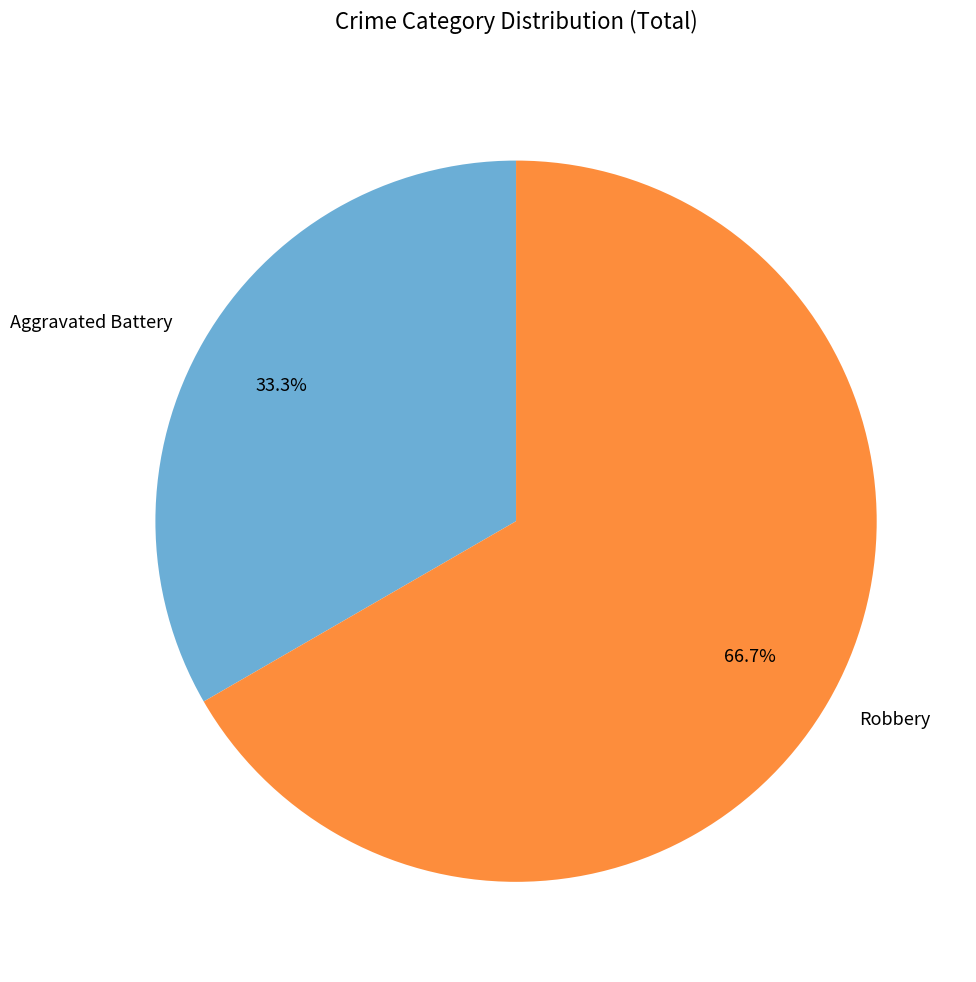

To the nearest percent, what is the average slice percentage?

50%